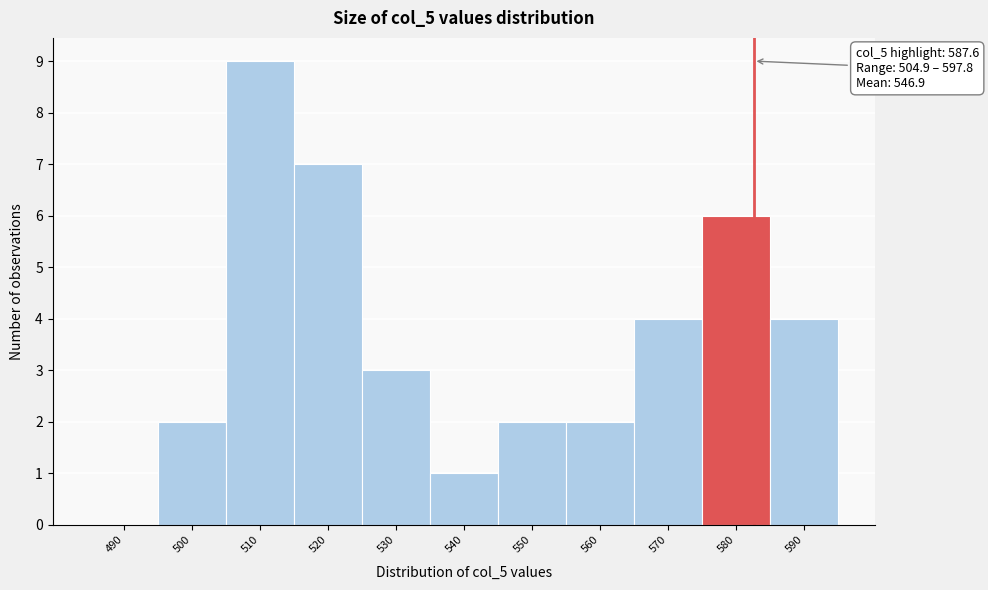

Reading left to right, extract all data points from this chart.

490=0	500=2	510=9	520=7	530=3	540=1	550=2	560=2	570=4	580=6	590=4